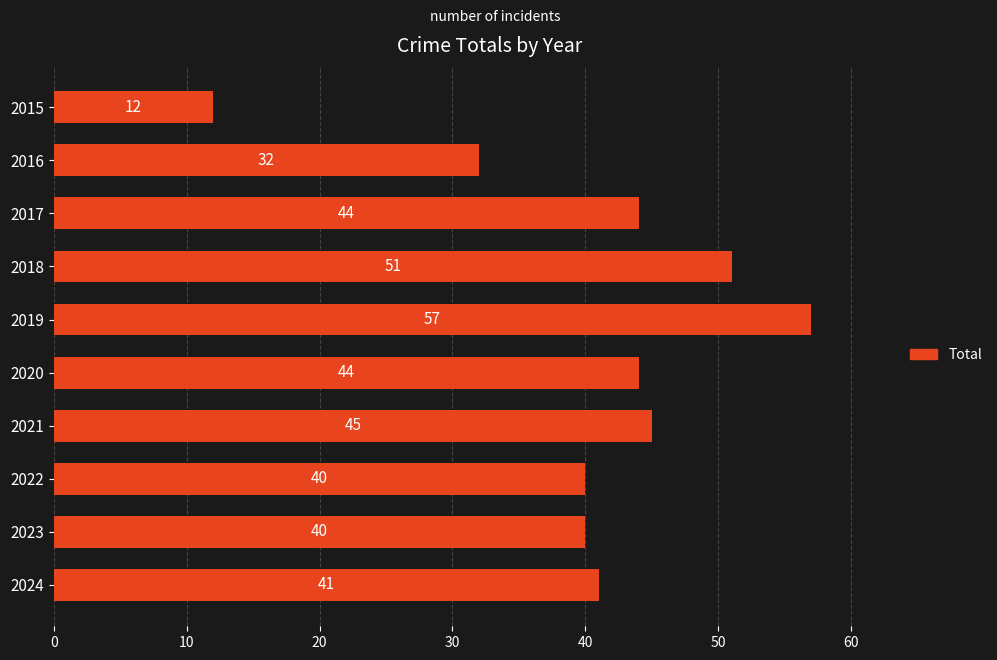

Between 2018 and 2020, which is larger?

2018